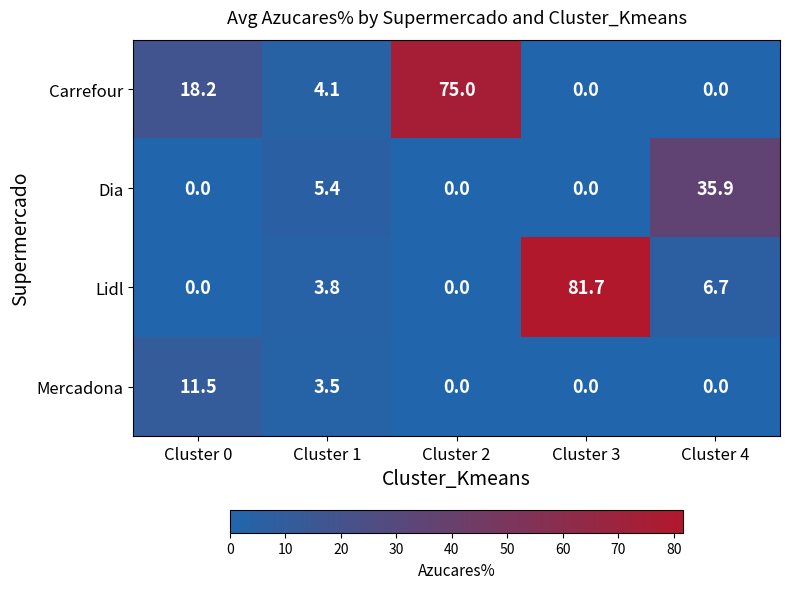

The value of Dia at Cluster 2 is 0.0. True or false?

True